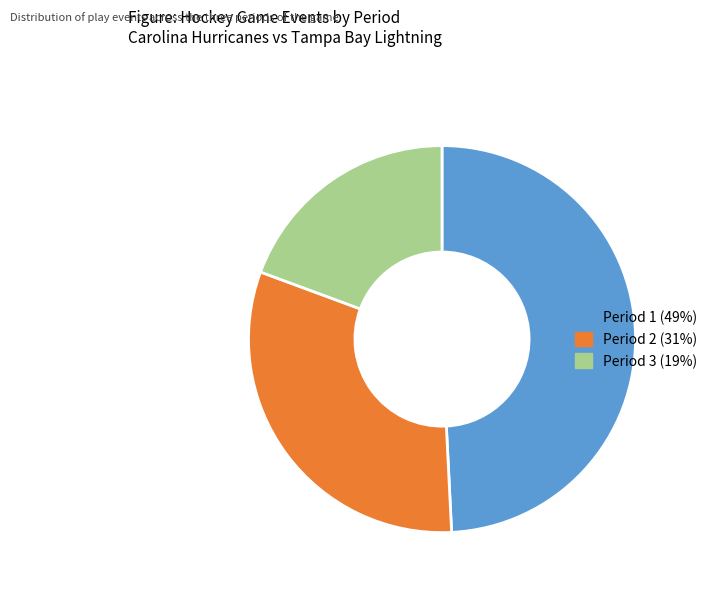

True or false: Period 1 accounts for 60% of the total.

False